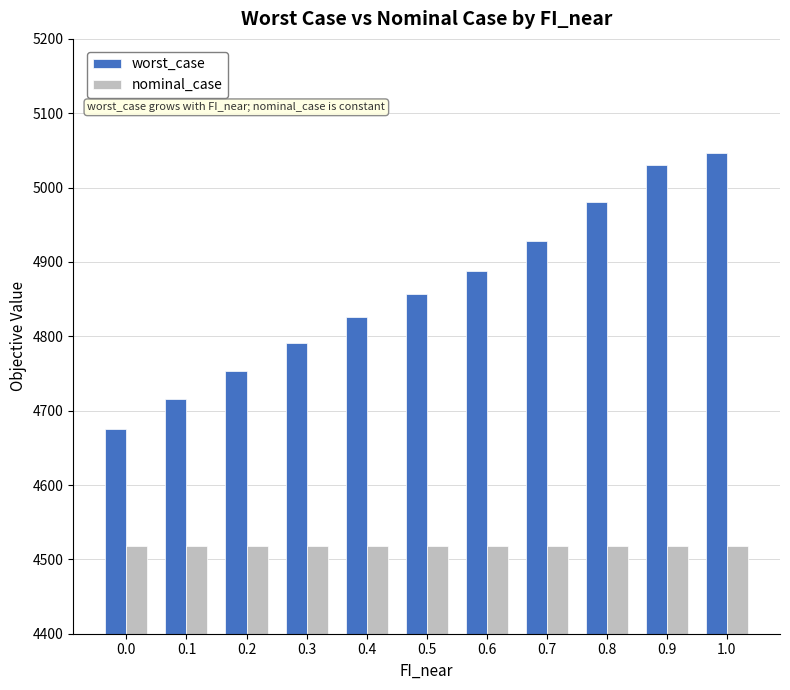

Read the nominal_case value at 0.9.

4517.6